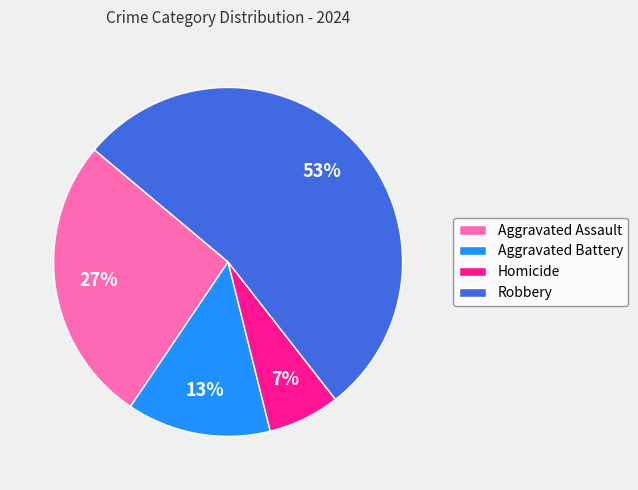

Does Aggravated Assault account for over 50% of the chart?

No